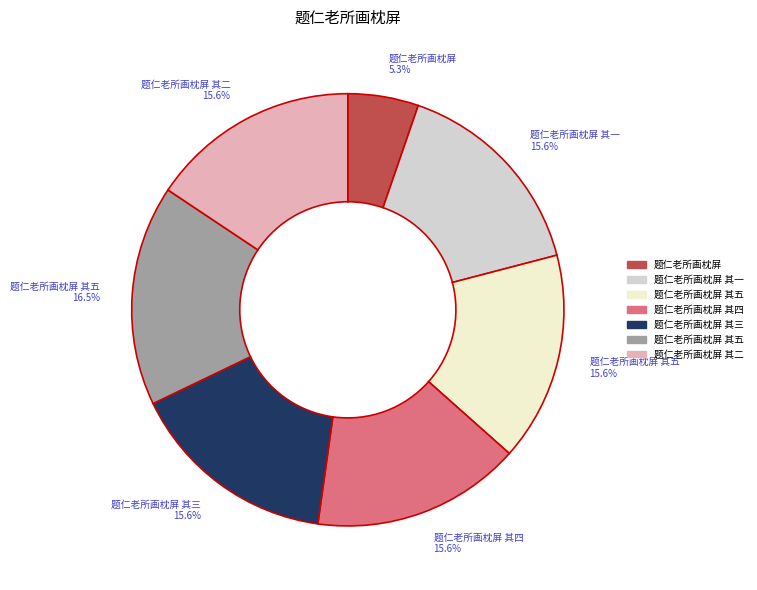

Does any single category account for the majority?

No